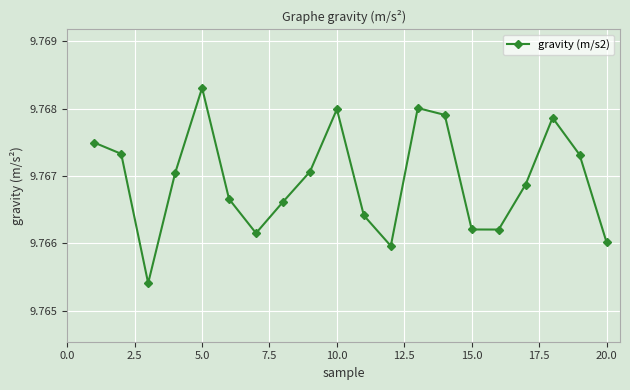

How many interior local valleys (lower than both neighbors) does the data have?

4